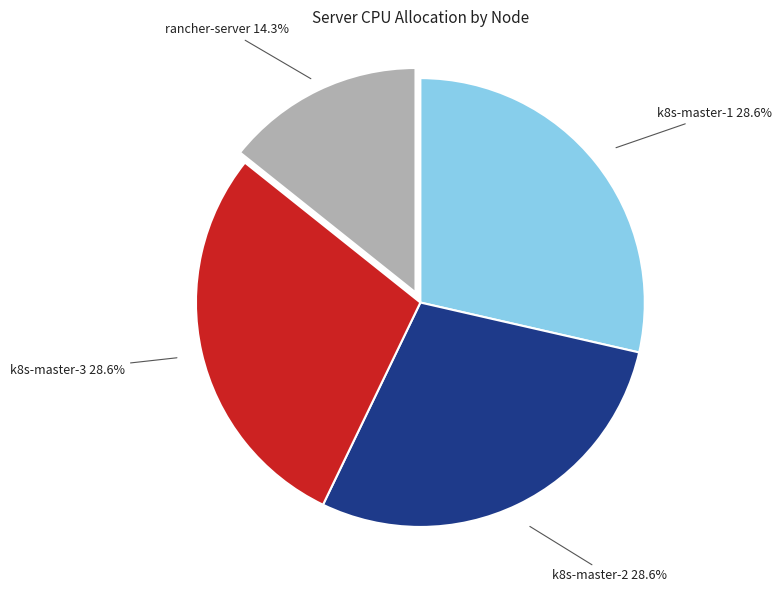

Between k8s-master-2 and rancher-server, which is larger?

k8s-master-2